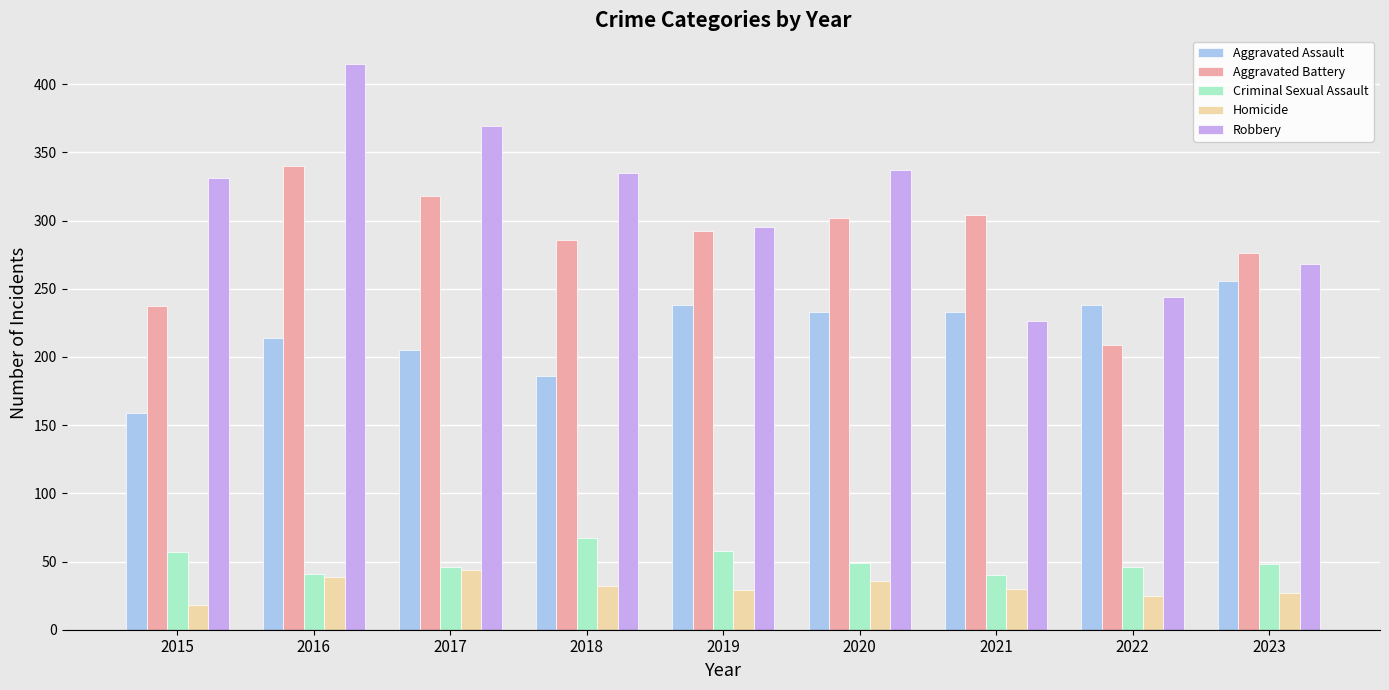

Count the number of data series in this chart.

5